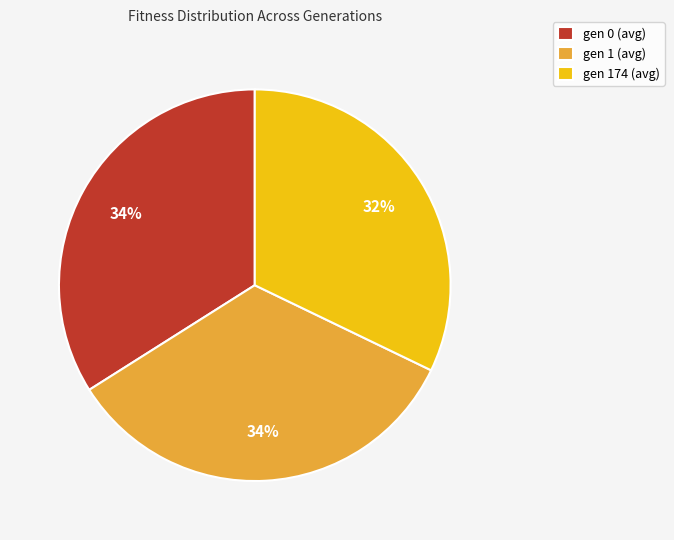

Does any single category account for the majority?

No